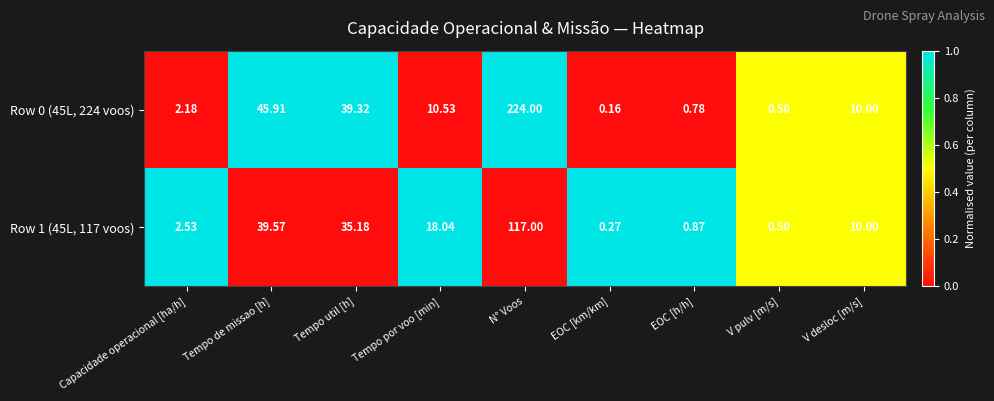

At which label does Row 0 (45L, 224 voos) reach its peak?

N° Voos